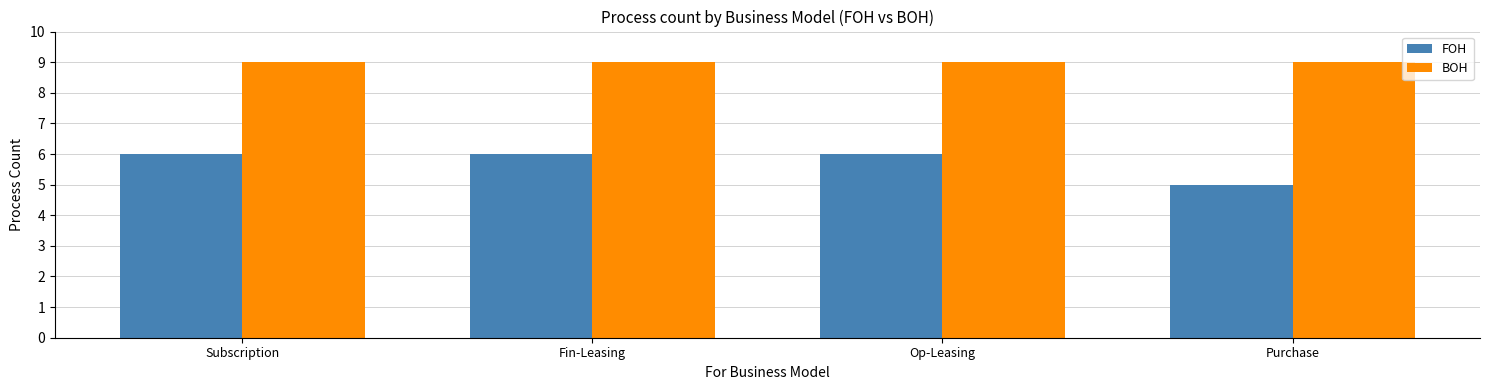

What position from the right is Purchase?

1